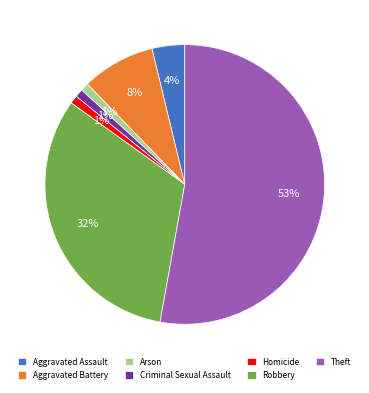

Approximately how many times larger is the value at Aggravated Assault compared to Arson?

4.0